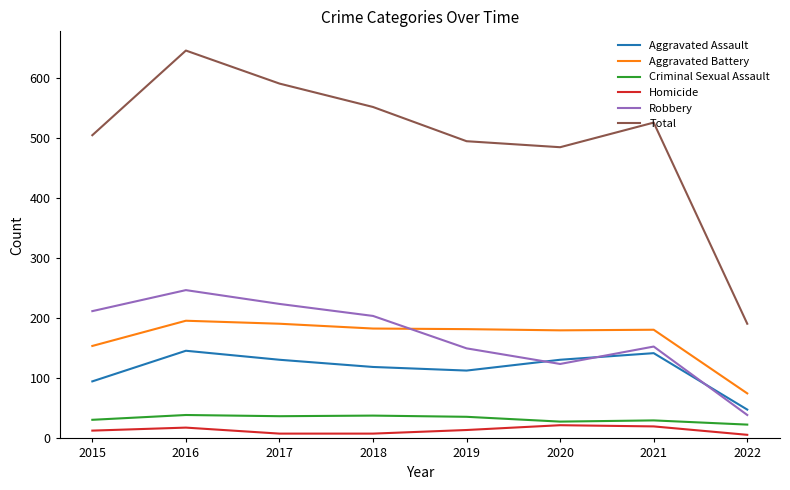

What is the difference between the maximum and minimum values in the Aggravated Assault series?

98